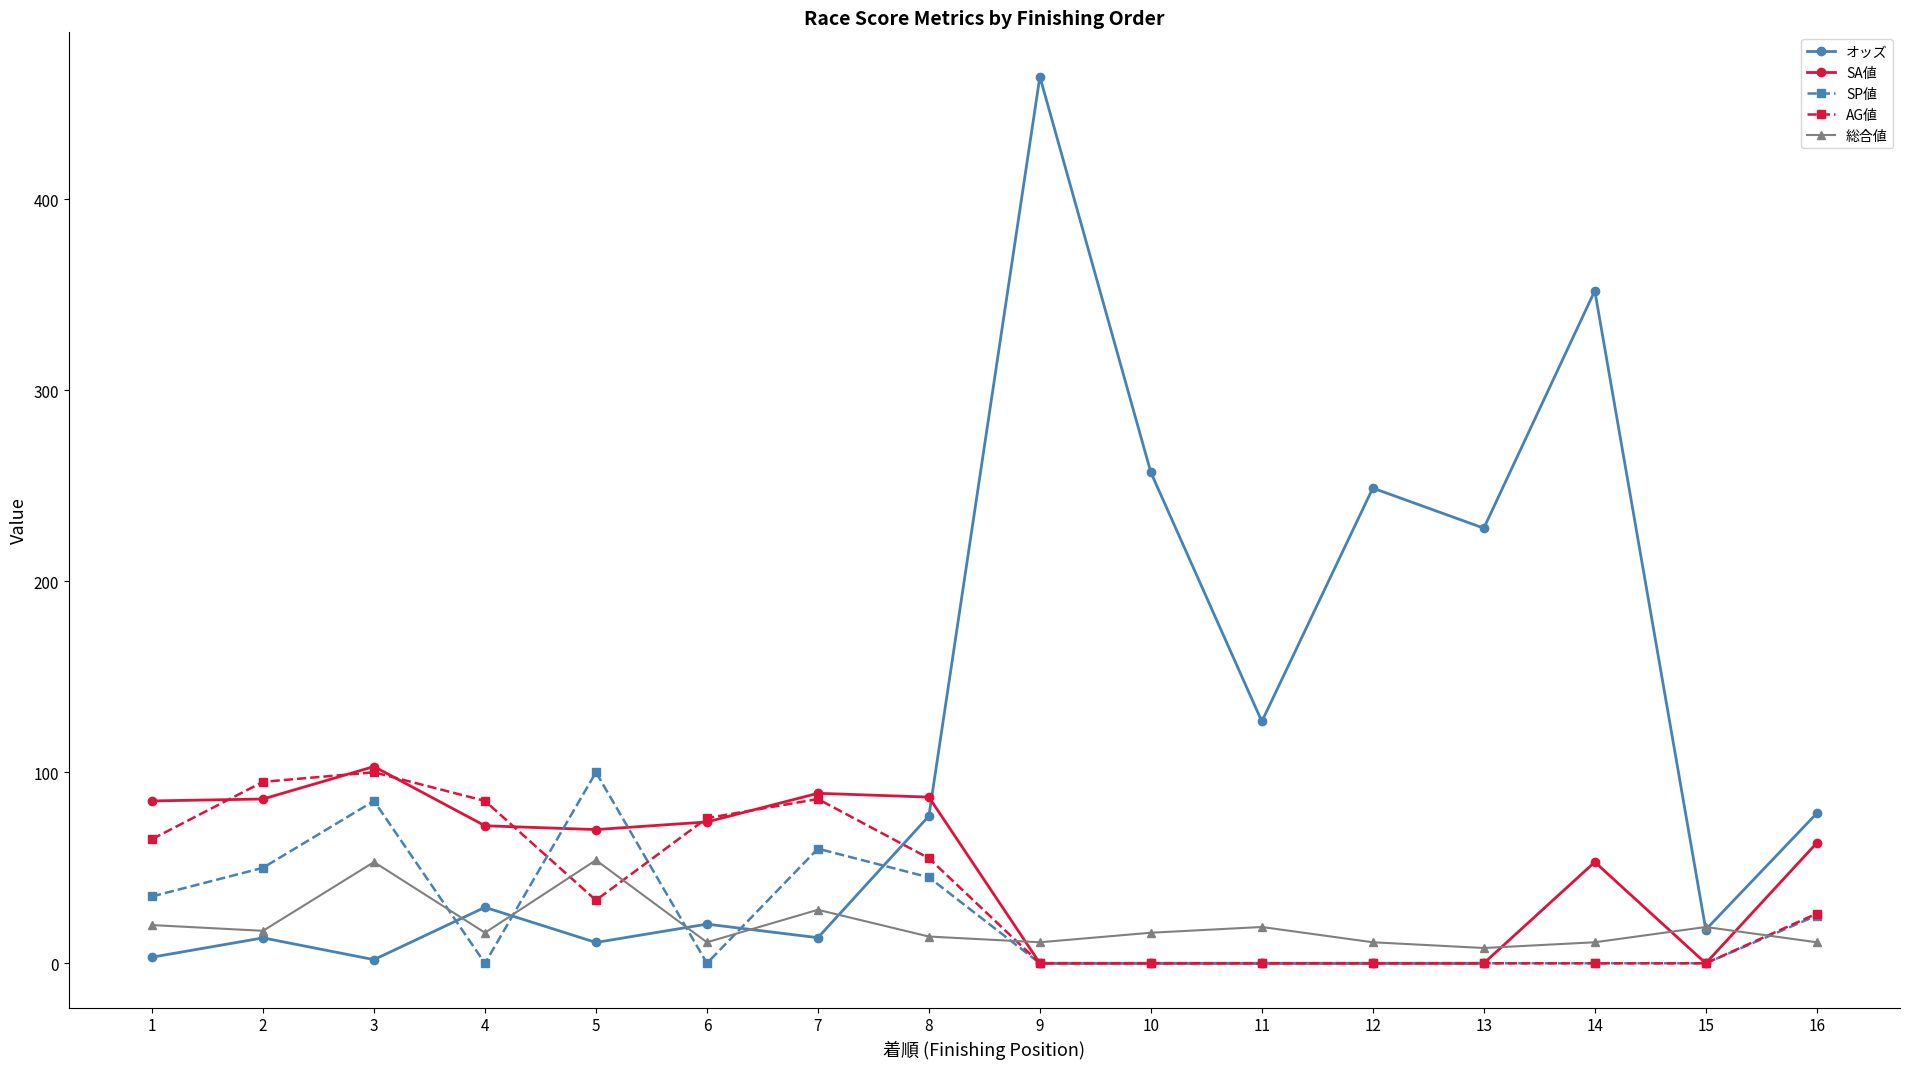

Which series ends up on top after the final intersection of SA値 and 総合値?

SA値